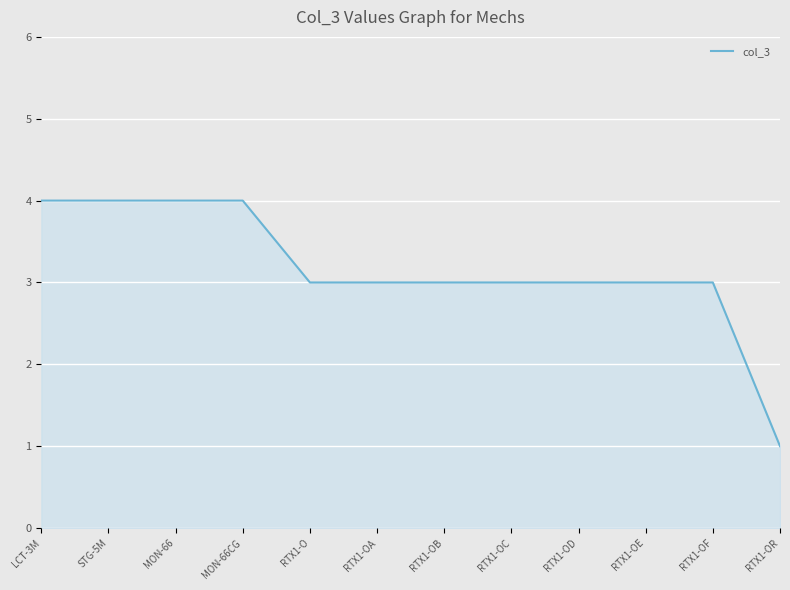

The value at MON-66CG is 2. True or false?

False